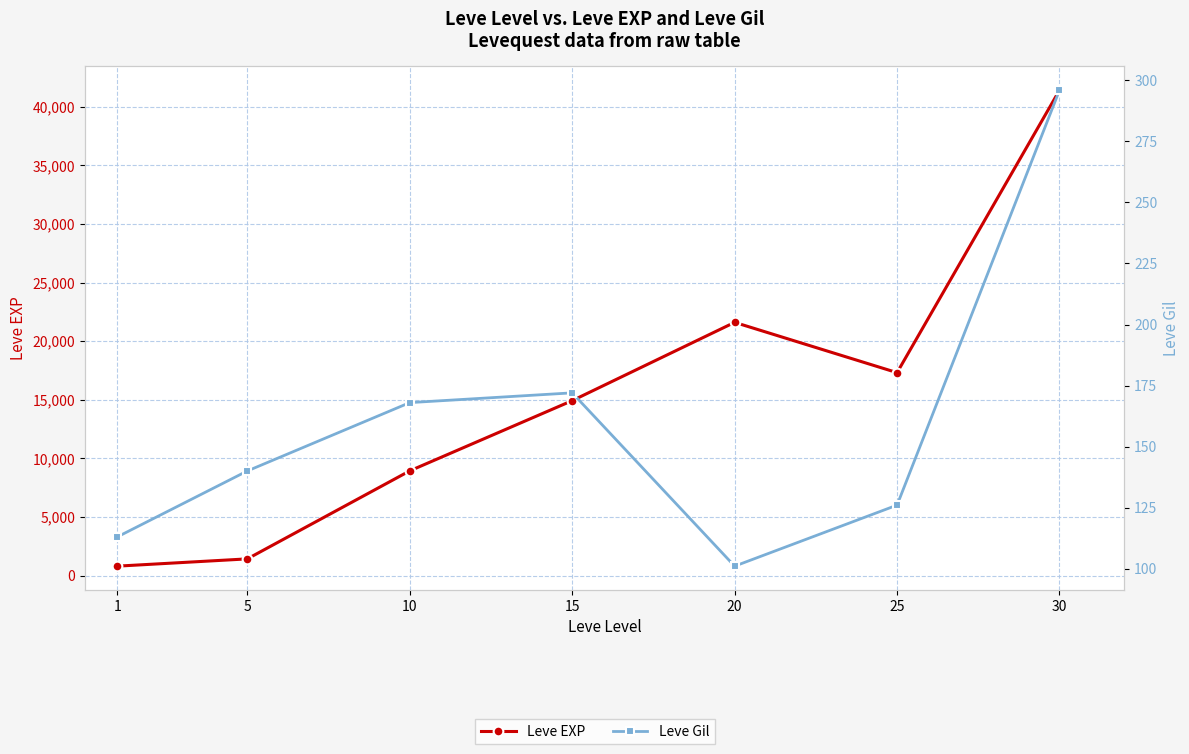

What is the approximate value of Leve Gil at 1, to the nearest 50?

100